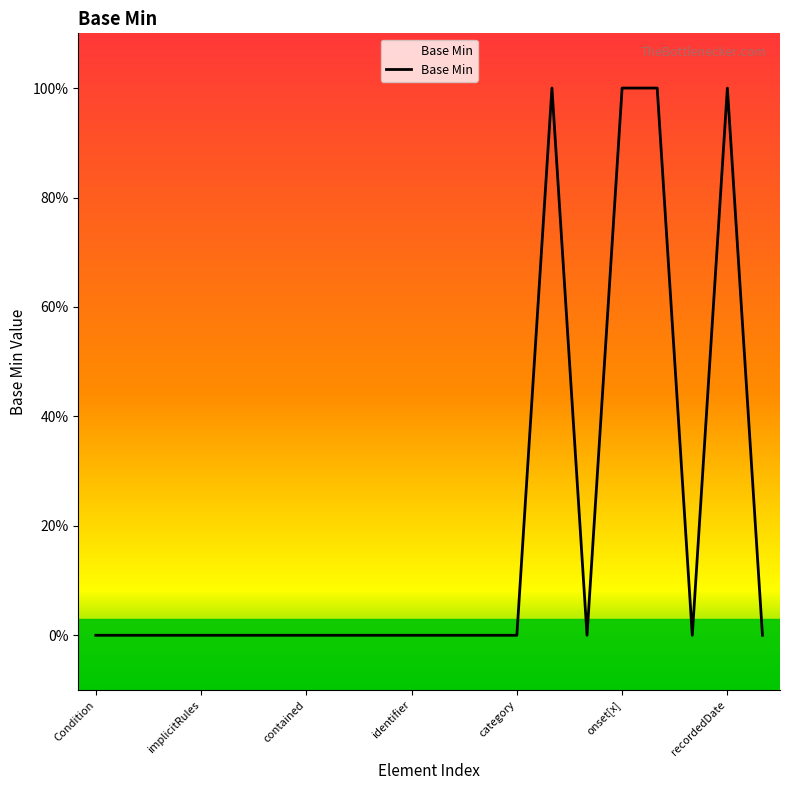

Which category has the highest value across all series?

13